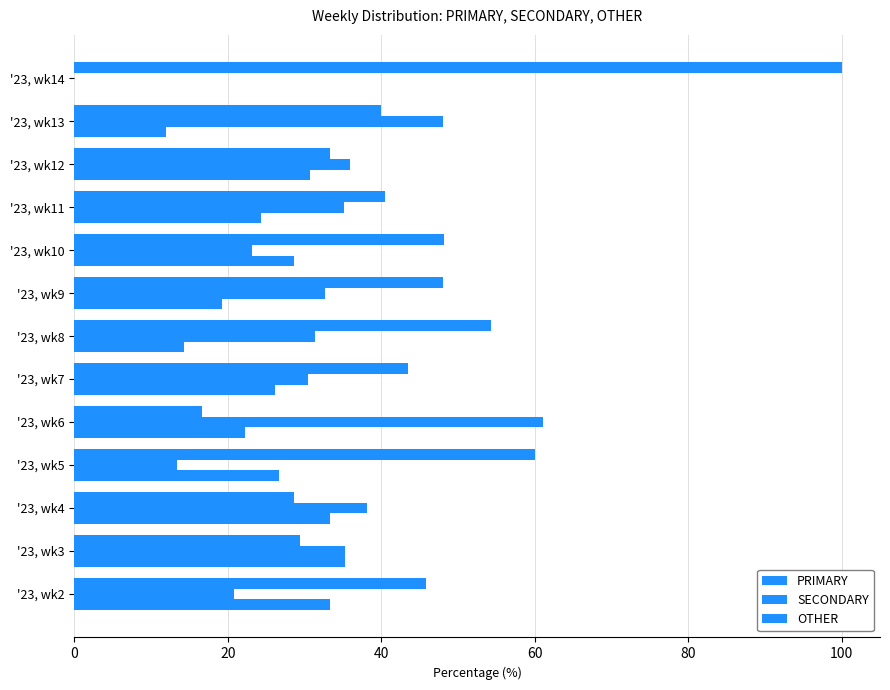

What is the greatest value displayed?

100.0